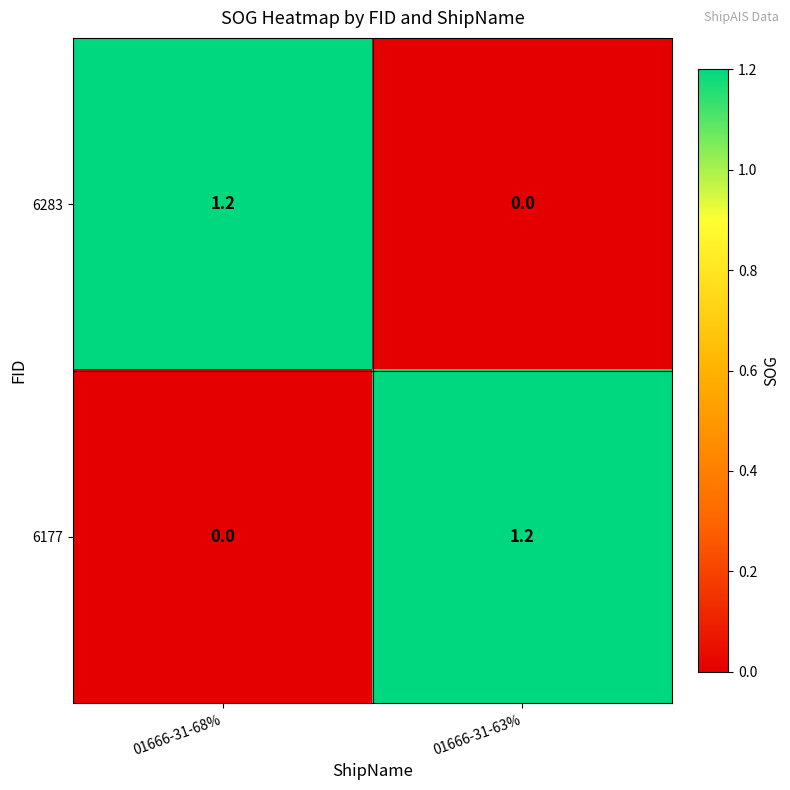

What is the average value of the 6177 series?

0.6